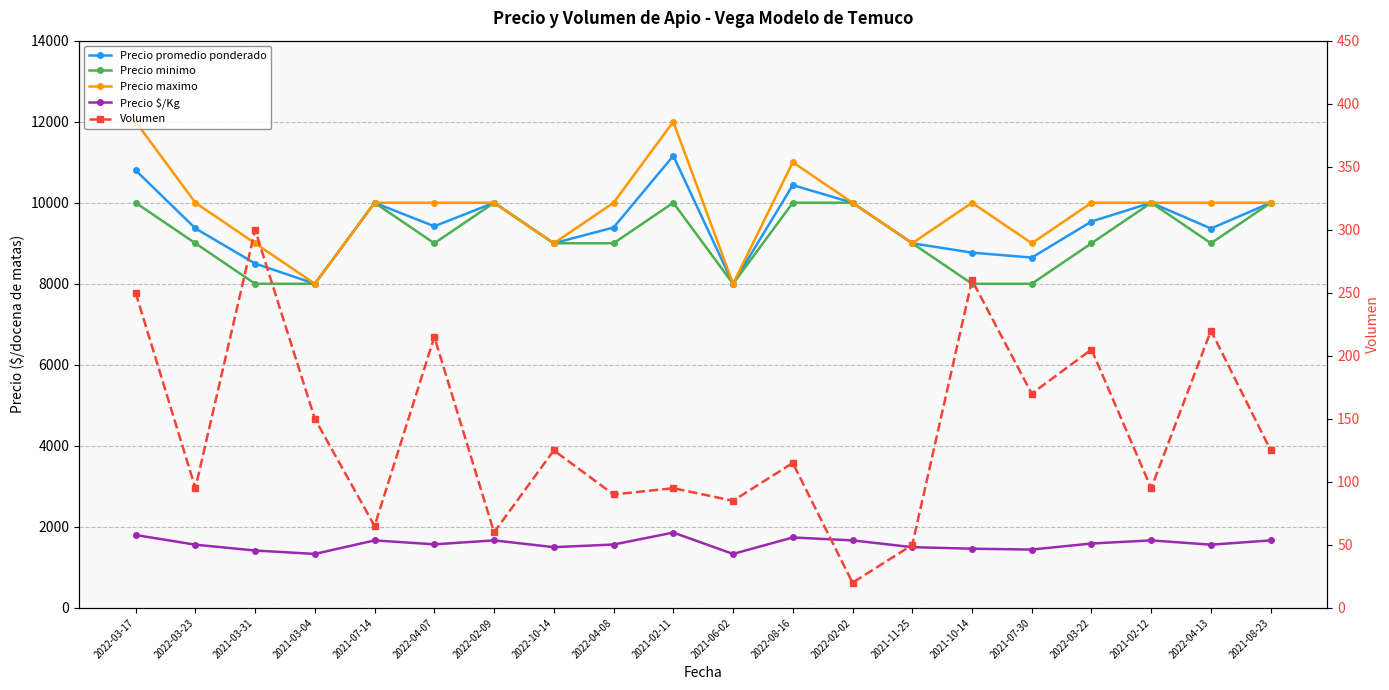

List the series in order of their peak value, lowest first.

Volumen, Precio $/Kg, Precio minimo, Precio promedio ponderado, Precio maximo